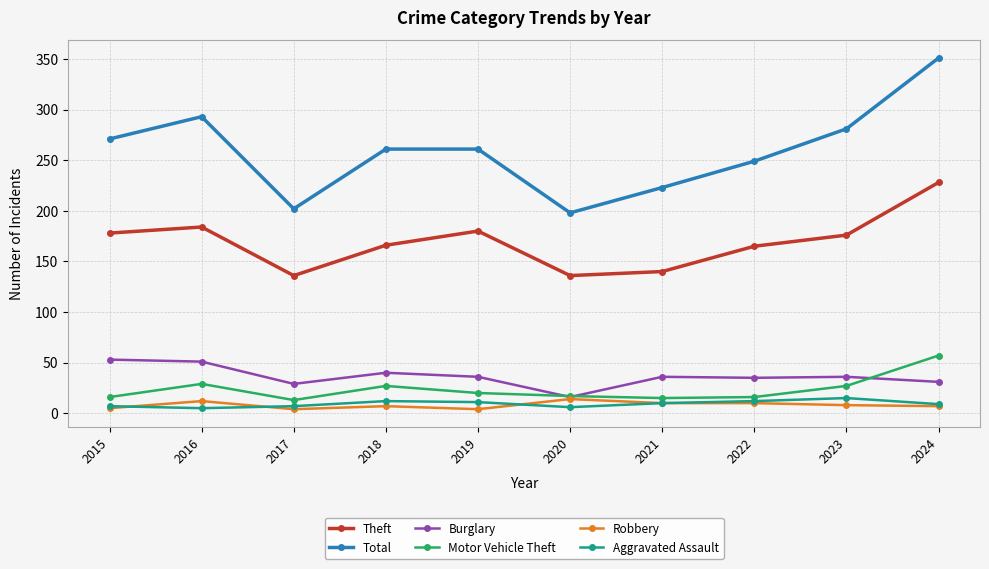

What is the difference between the highest and lowest values at 2019?

257